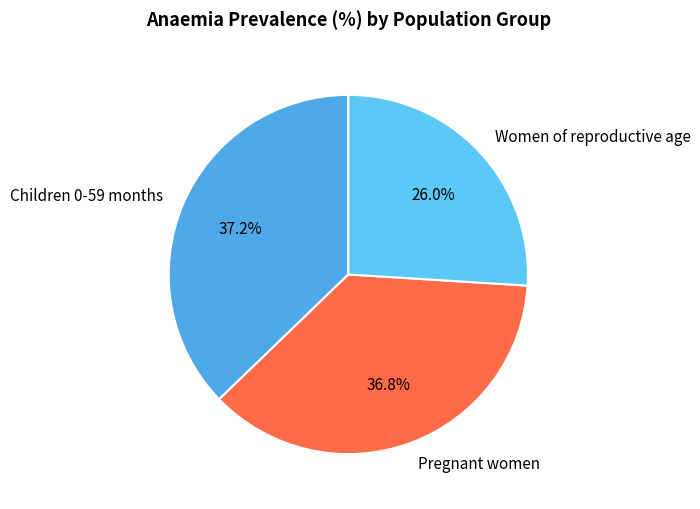

What is the smallest slice in the pie chart?

Women of reproductive age